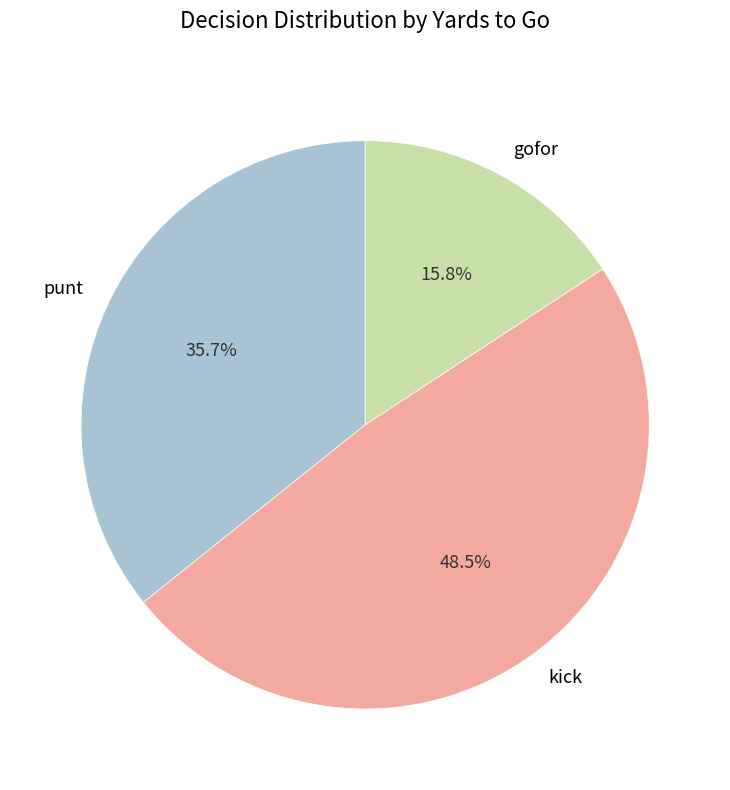

Rank the categories by value from lowest to highest.

gofor, punt, kick